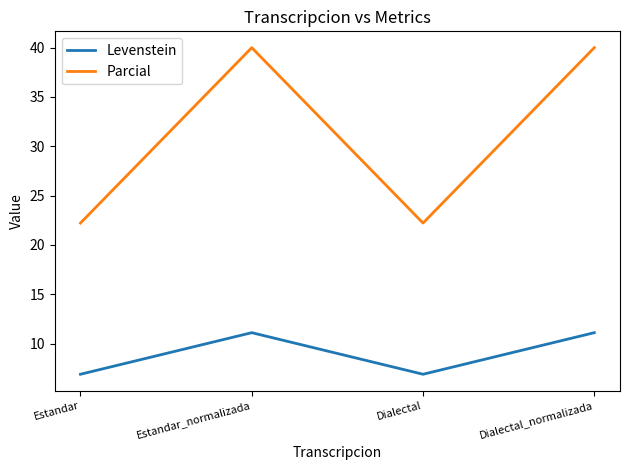

Which series has the widest spread of values?

Parcial